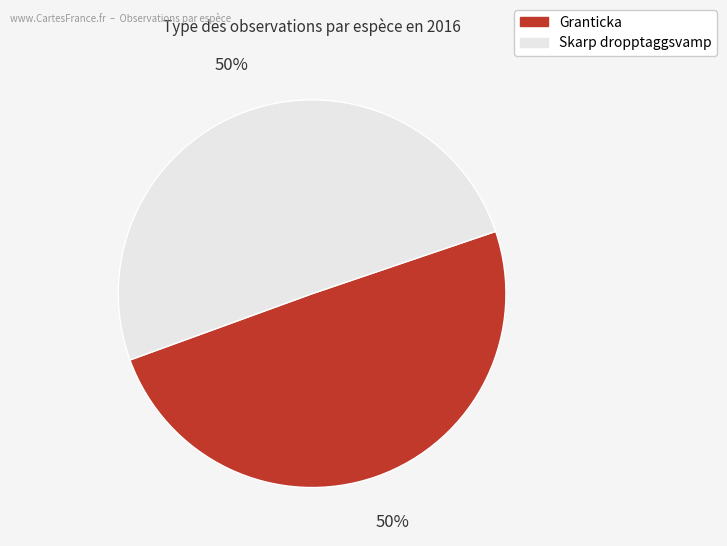

Do Skarp dropptaggsvamp and Granticka together represent more than half of the pie?

Yes